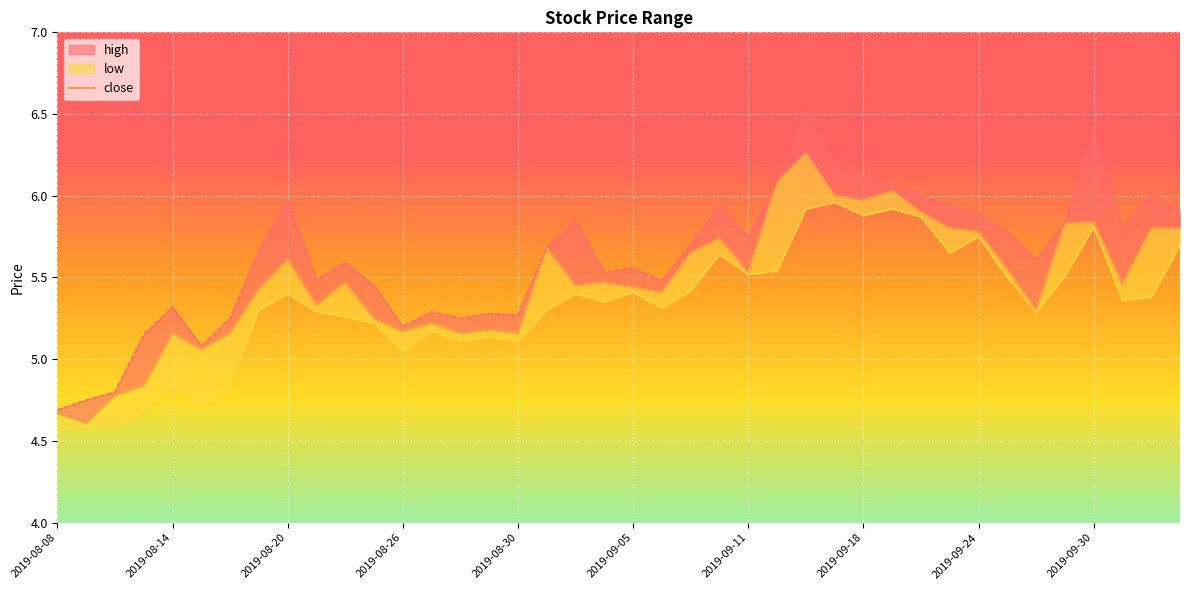

What is the label of the 30th point from the left?

2019-09-19